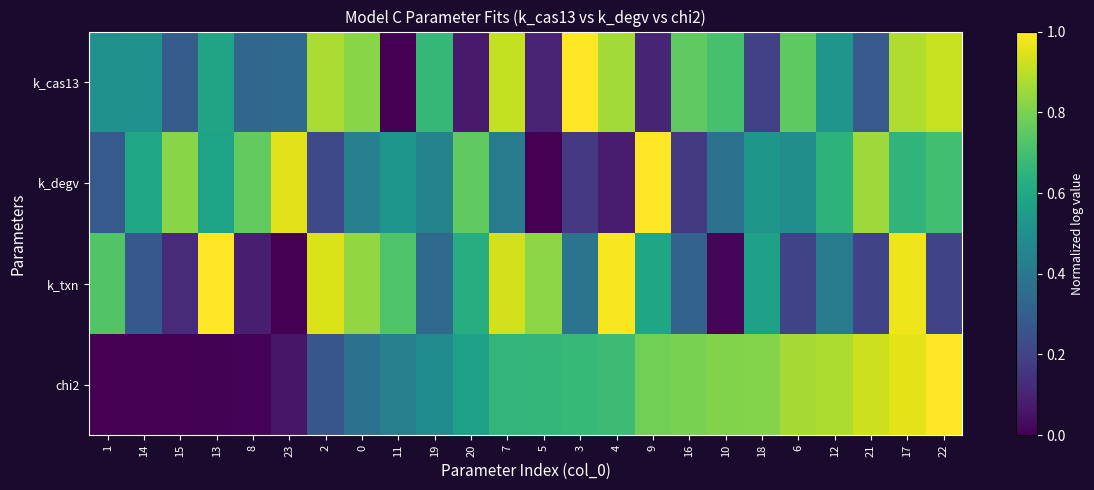

At which category does the chart reach its peak across all series?

3